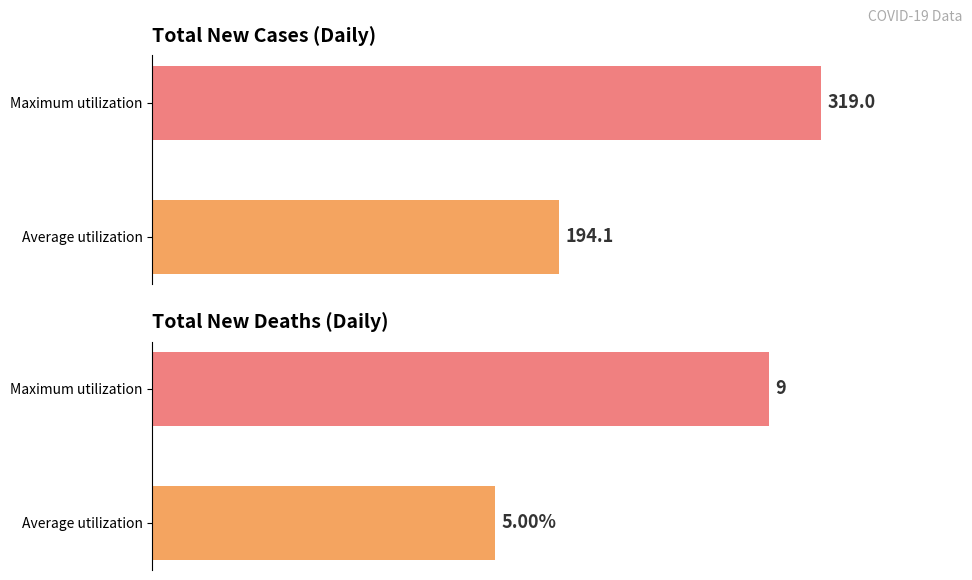

Between Average utilization and Maximum utilization, which series saw the biggest shift?

Total New Cases